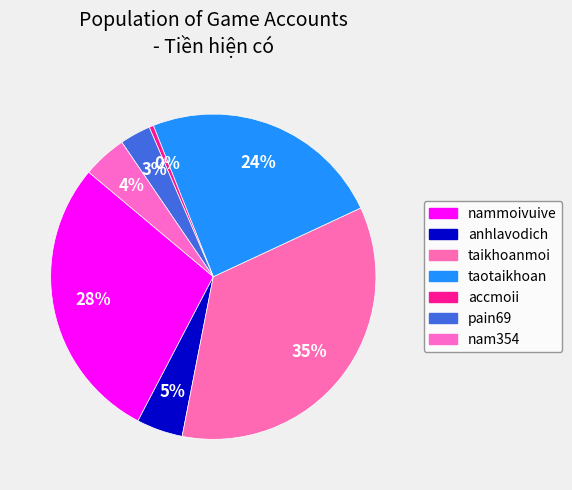

How many slices are in this pie chart?

7